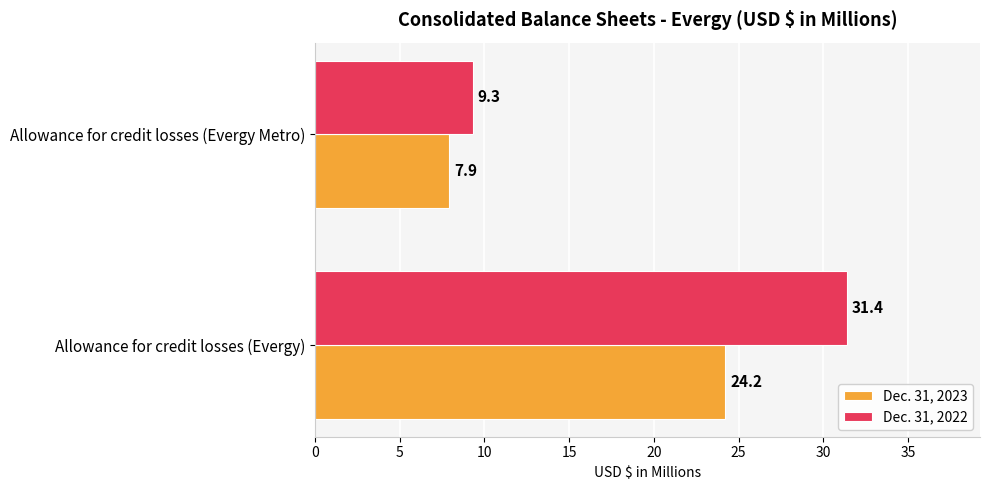

What is the minimum value shown in the chart?

7.9